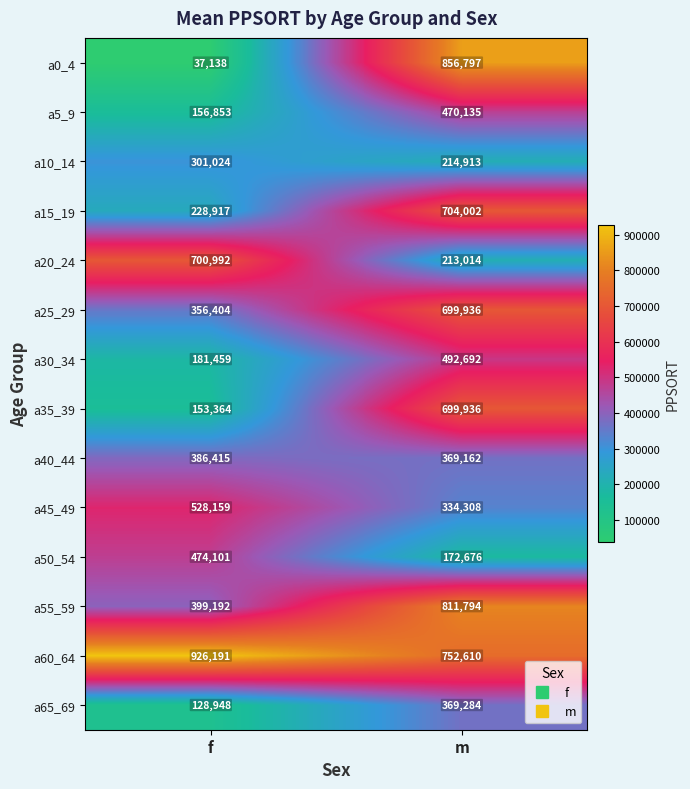

The value of a10_14 at m is 142747. True or false?

False